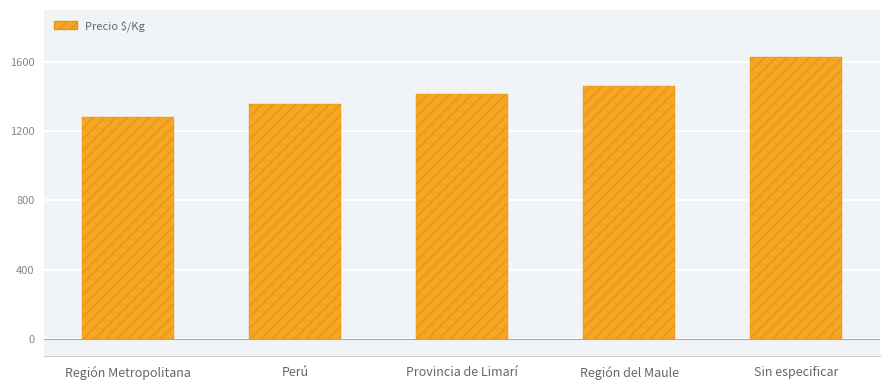

What is the sum of the values at Región del Maule and Provincia de Limarí?

2876